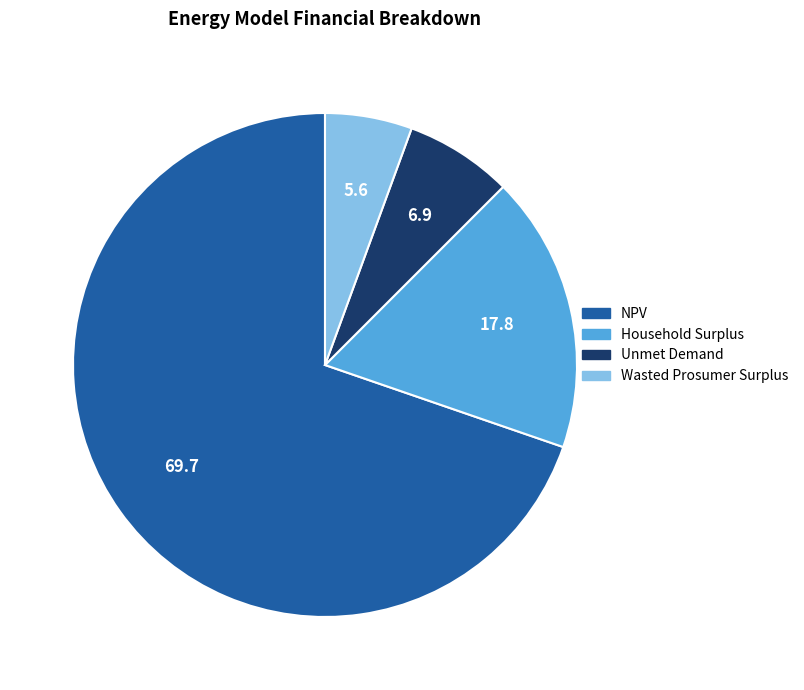

The Household Surplus slice represents 6% of the pie. True or false?

False